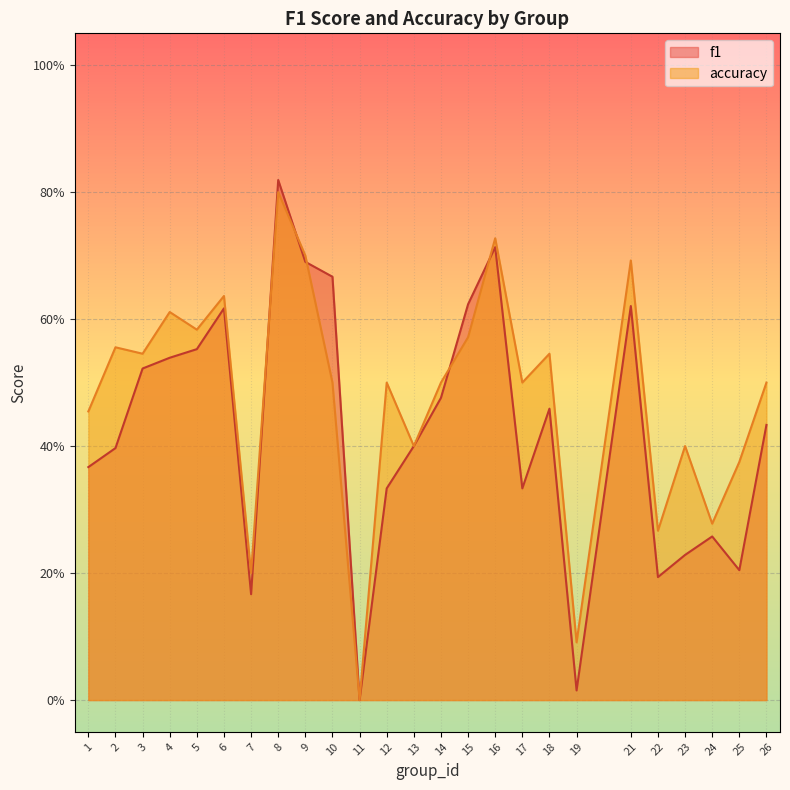

What are all the series names shown in the legend?

f1, accuracy